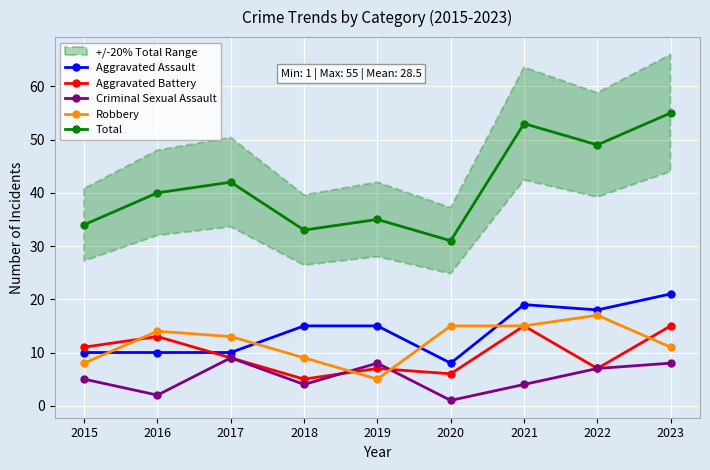

Reading left to right, transcribe all the data shown in this chart.

Aggravated Assault: 2015=10	2016=10	2017=10	2018=15	2019=15	2020=8	2021=19	2022=18	2023=21
Aggravated Battery: 2015=11	2016=13	2017=9	2018=5	2019=7	2020=6	2021=15	2022=7	2023=15
Criminal Sexual Assault: 2015=5	2016=2	2017=9	2018=4	2019=8	2020=1	2021=4	2022=7	2023=8
Robbery: 2015=8	2016=14	2017=13	2018=9	2019=5	2020=15	2021=15	2022=17	2023=11
Total: 2015=34	2016=40	2017=42	2018=33	2019=35	2020=31	2021=53	2022=49	2023=55